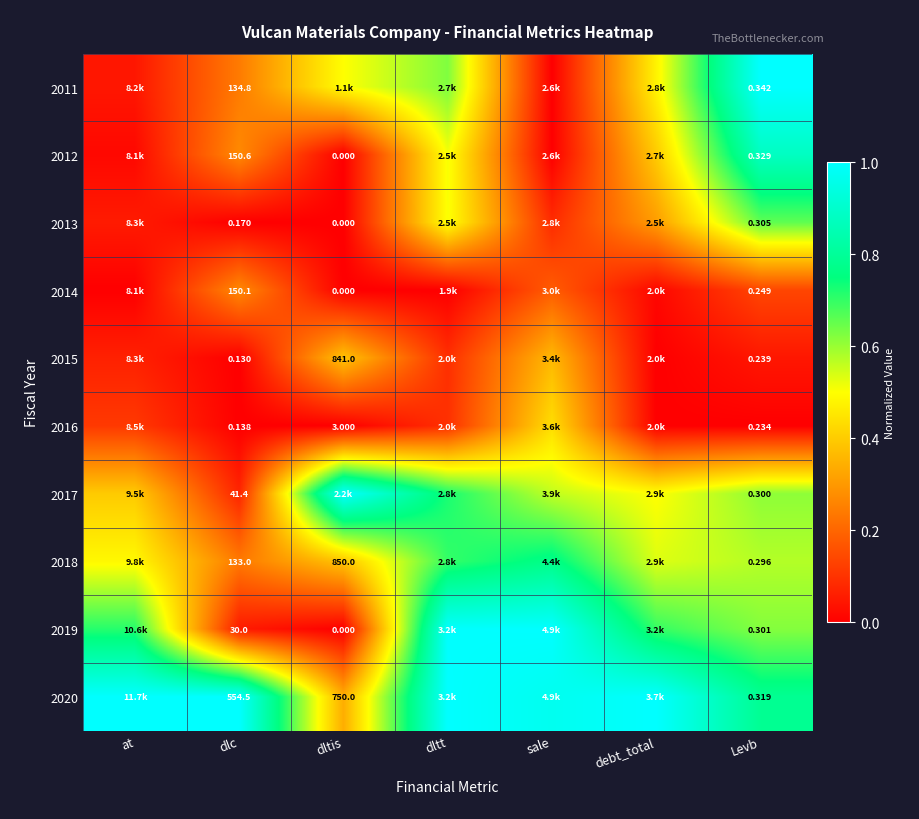

How many data points does each series have?

7